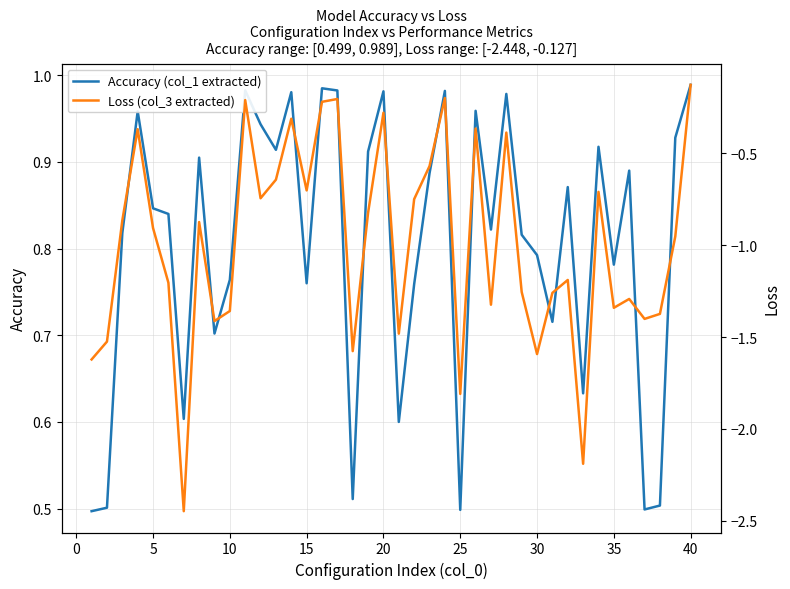

How many data points does each series have?

40